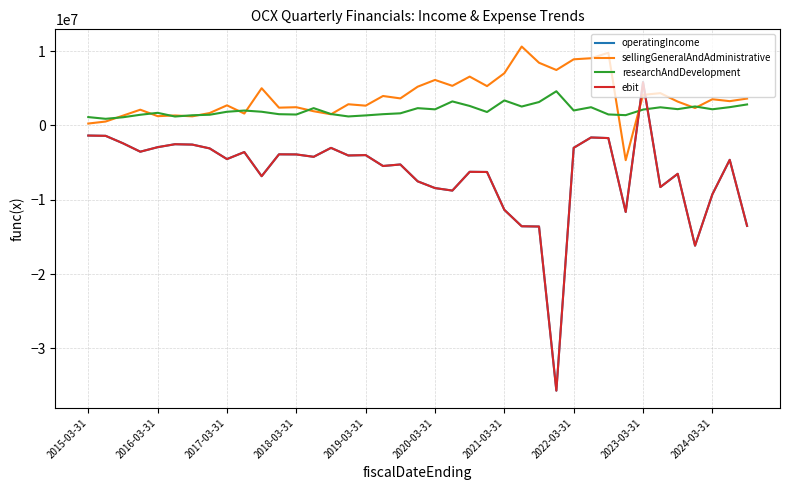

What is the maximum value for sellingGeneralAndAdministrative?

10607000